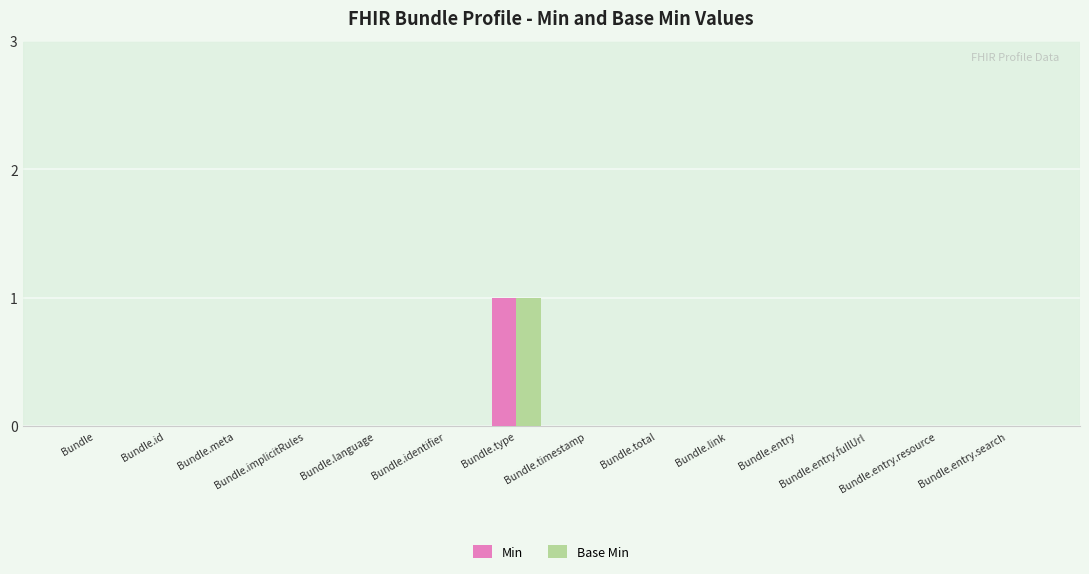

What is the sum of all Min values?

1